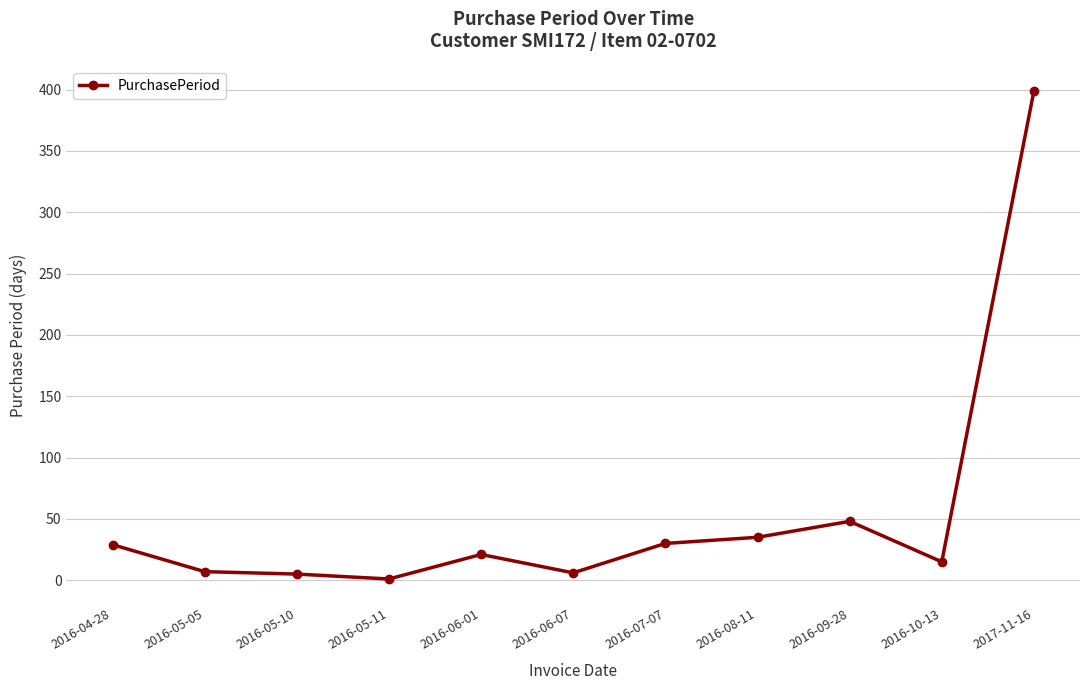

True or false: the data has more than 1 interior local peaks.

True